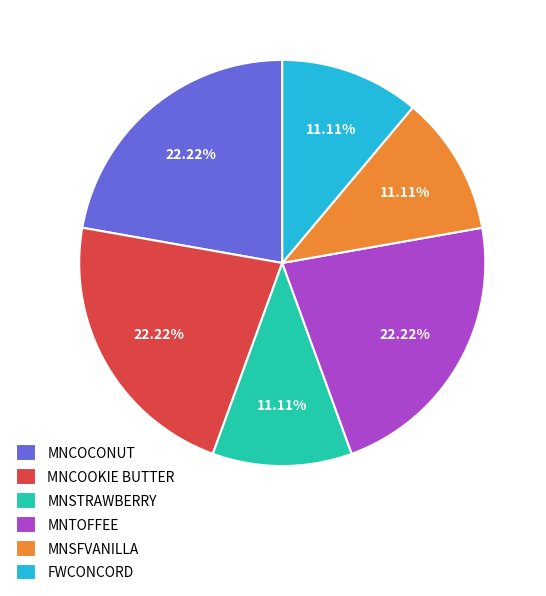

To the nearest percent, what percentage of the pie is MNCOCONUT?

22%